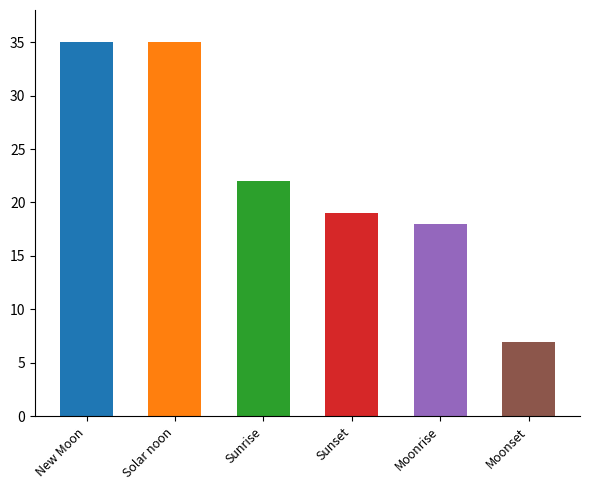

What is the greatest value displayed?

35